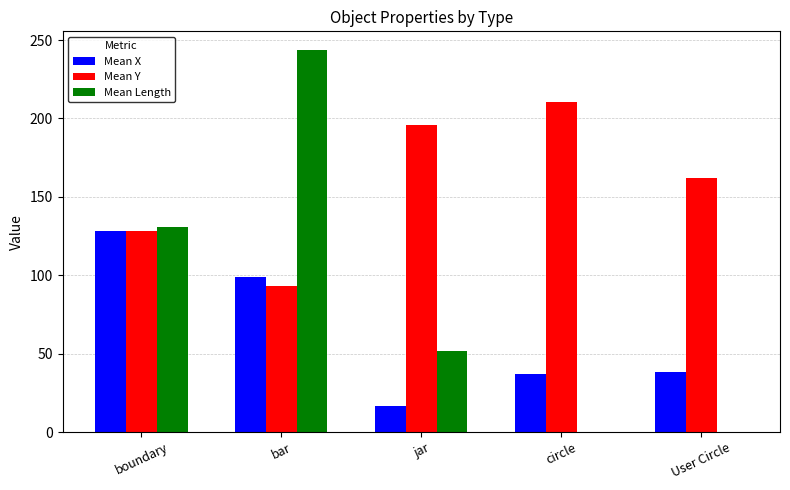

Between jar and User Circle, which series saw the biggest shift?

Mean Length